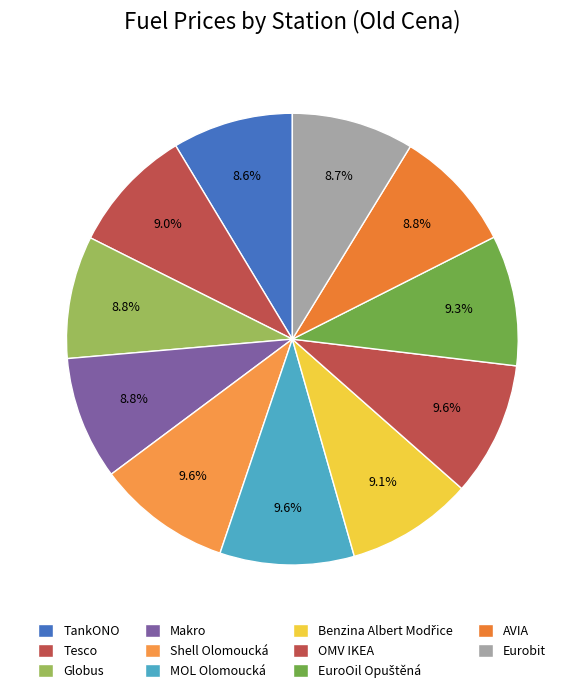

Rank the categories by value from lowest to highest.

TankONO, Eurobit, Globus, AVIA, Makro, Tesco, Benzina Albert Modřice, EuroOil Opuštěná, Shell Olomoucká, MOL Olomoucká, OMV IKEA